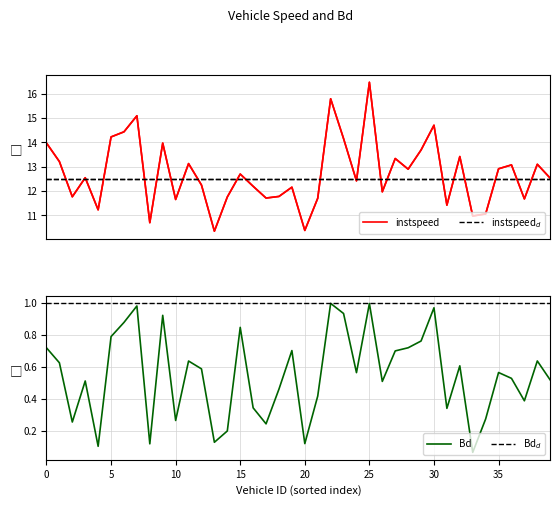

List the labels in order of instspeed value, largest first.

2048.0, 2033.0, 59.0, 2072.0, 58.0, 57.0, 2045.0, 25.0, 66.0, 2064.0, 2078.0, 2052.0, 40.0, 71.0, 3231.0, 2107.0, 2093.0, 2060.0, 108.0, 51.0, 4030.0, 2047.0, 72.0, 1220.0, 2029.0, 2051.0, 1232.0, 48.0, 93.0, 1231.0, 2032.0, 3224.0, 70.0, 2075.0, 55.0, 2081.0, 2080.0, 65.0, 2031.0, 81.0